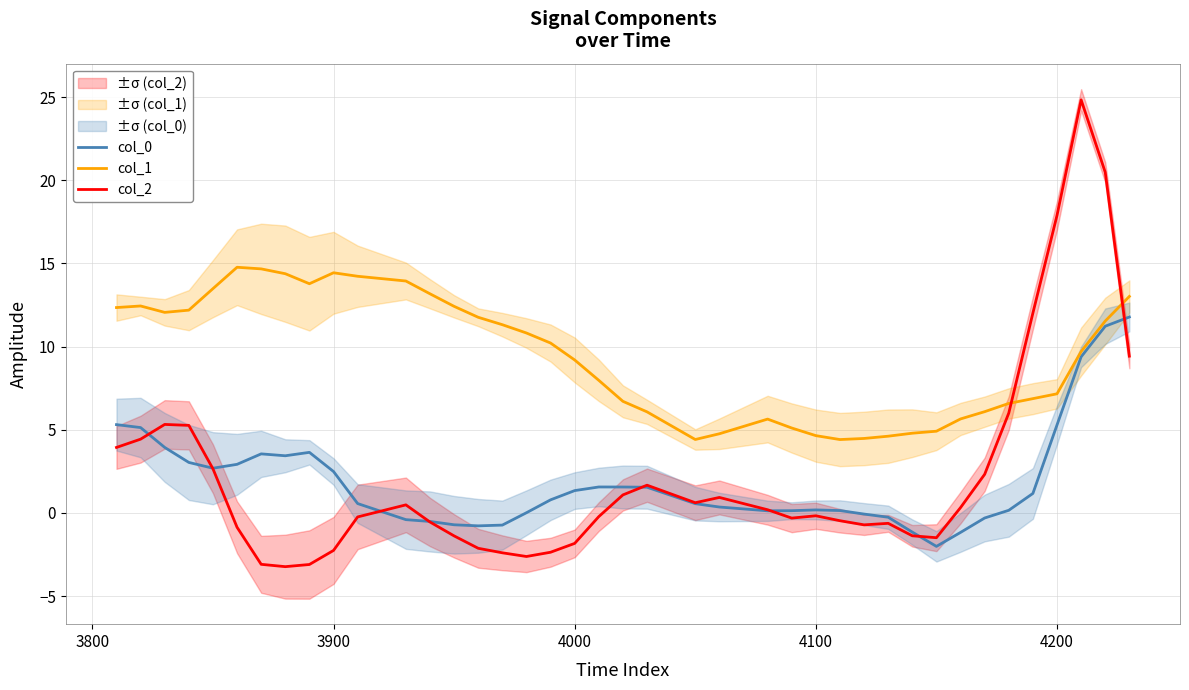

Where is col_1 nearest to the value 9?

4000